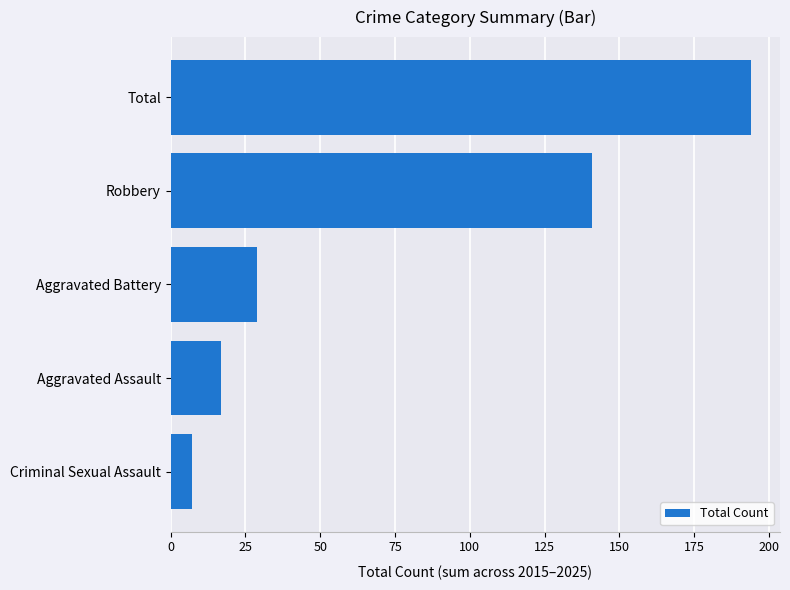

Are the bars grouped side by side (vs. stacked)?

No